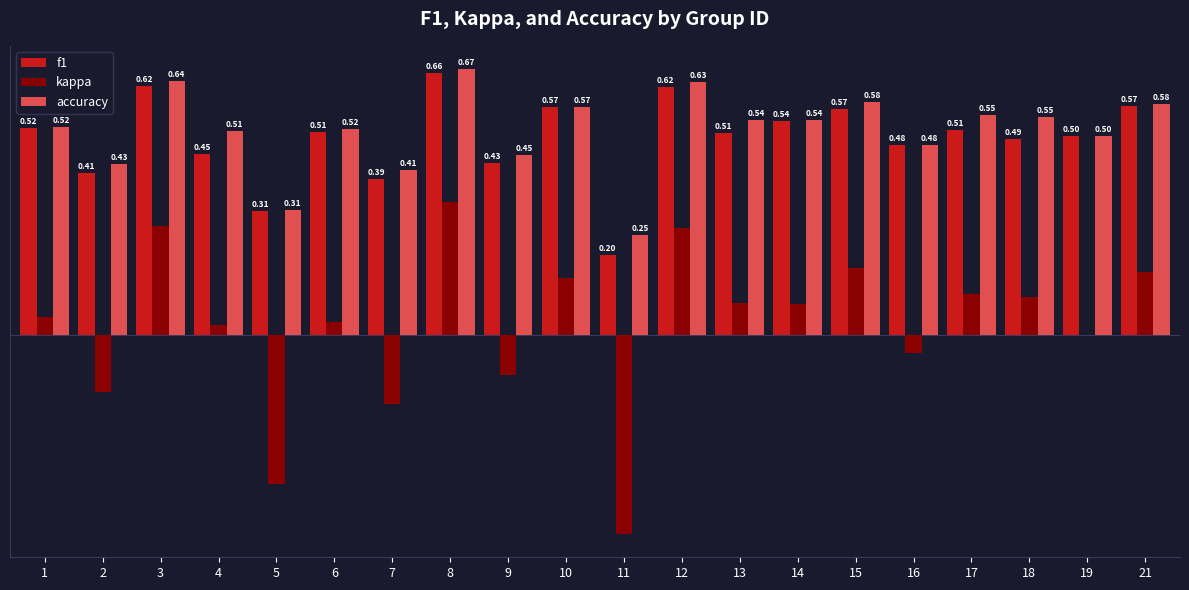

Which series has the largest total across all categories?

accuracy